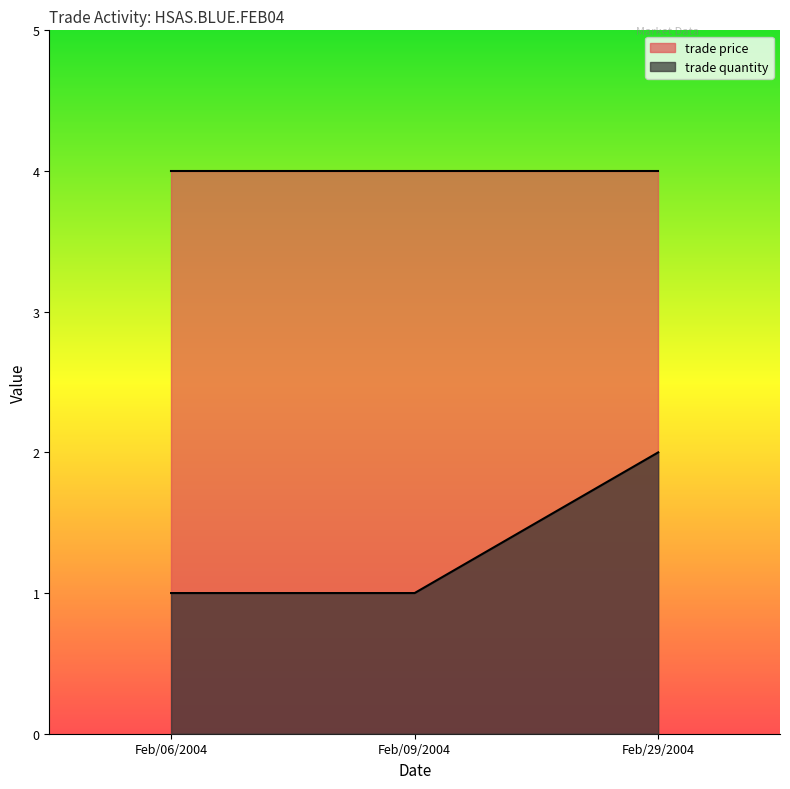

What is the sum of the trade quantity values at Feb/29/2004 and Feb/06/2004?

3